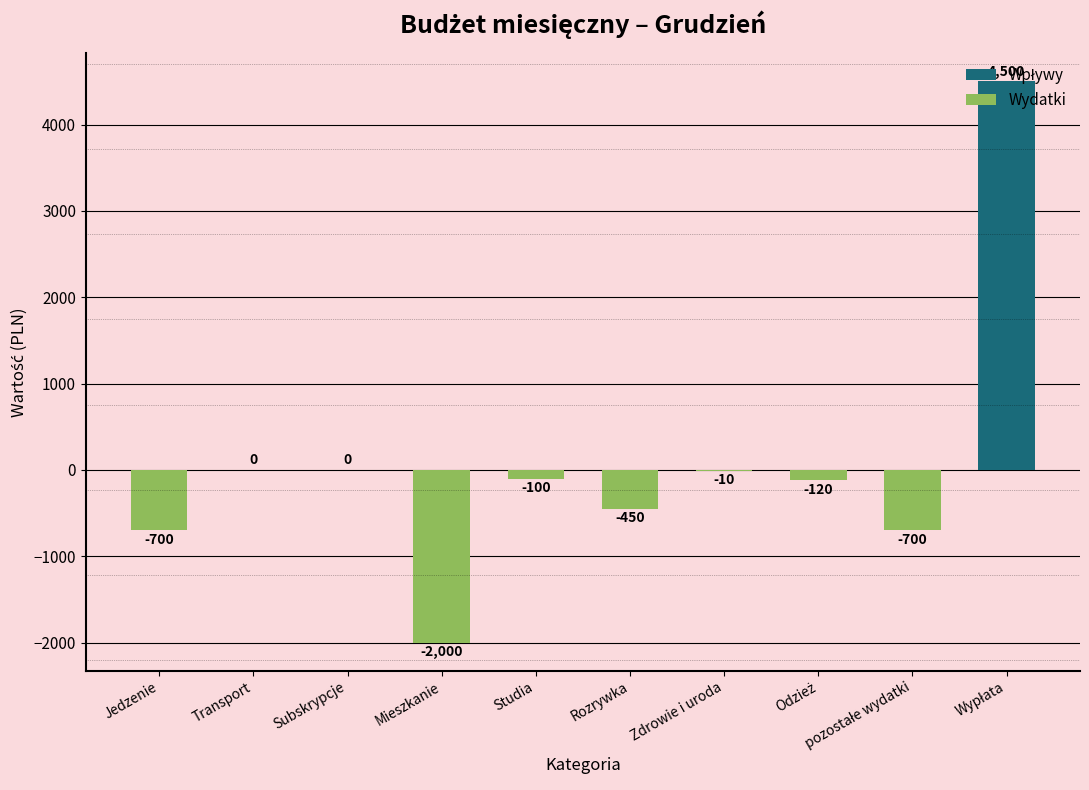

True or false: the data shows -450 at Rozrywka.

True